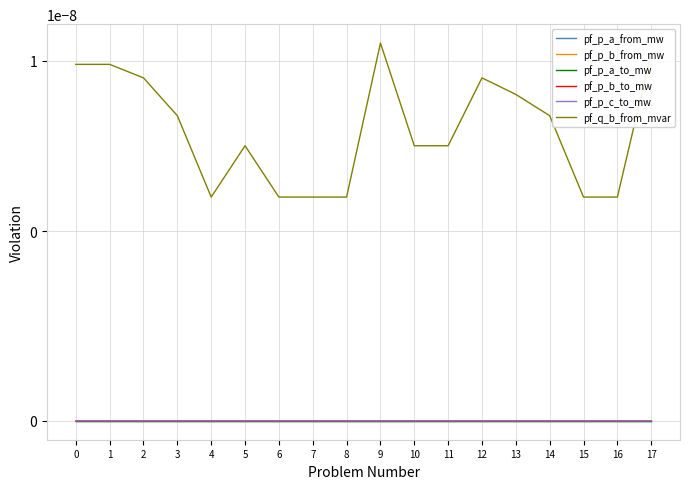

True or false: pf_p_b_from_mw has more than 1 interior local peaks.

True